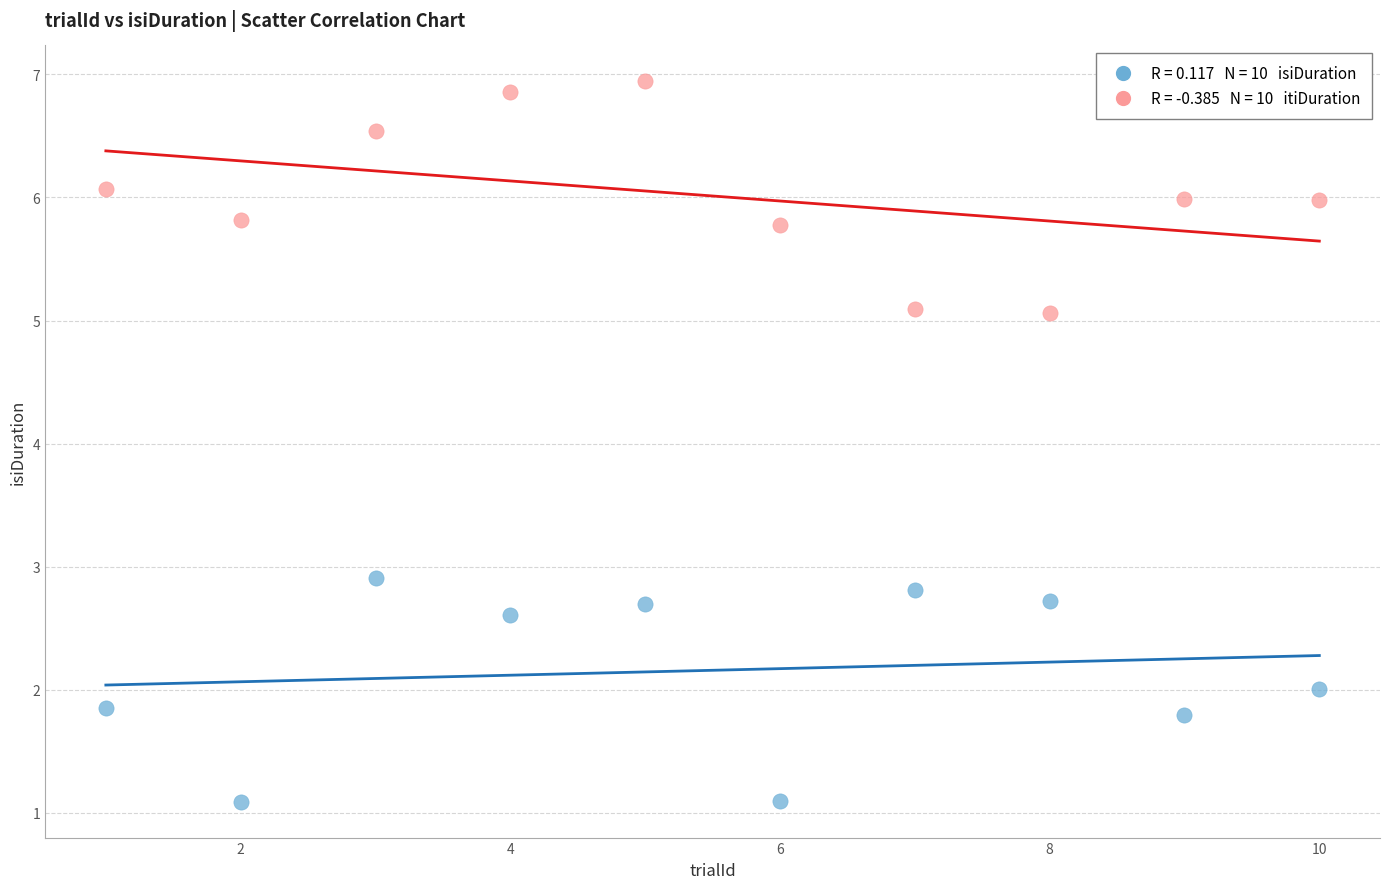

Across all data points, what is the range of Y values (max minus min)?

5.9